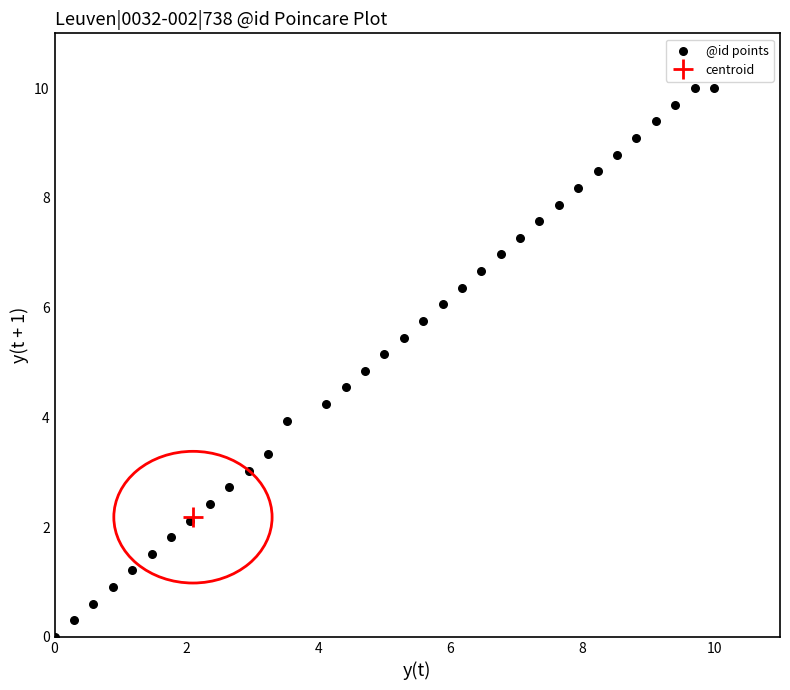

What is the range of X values (max minus min)?

10.0